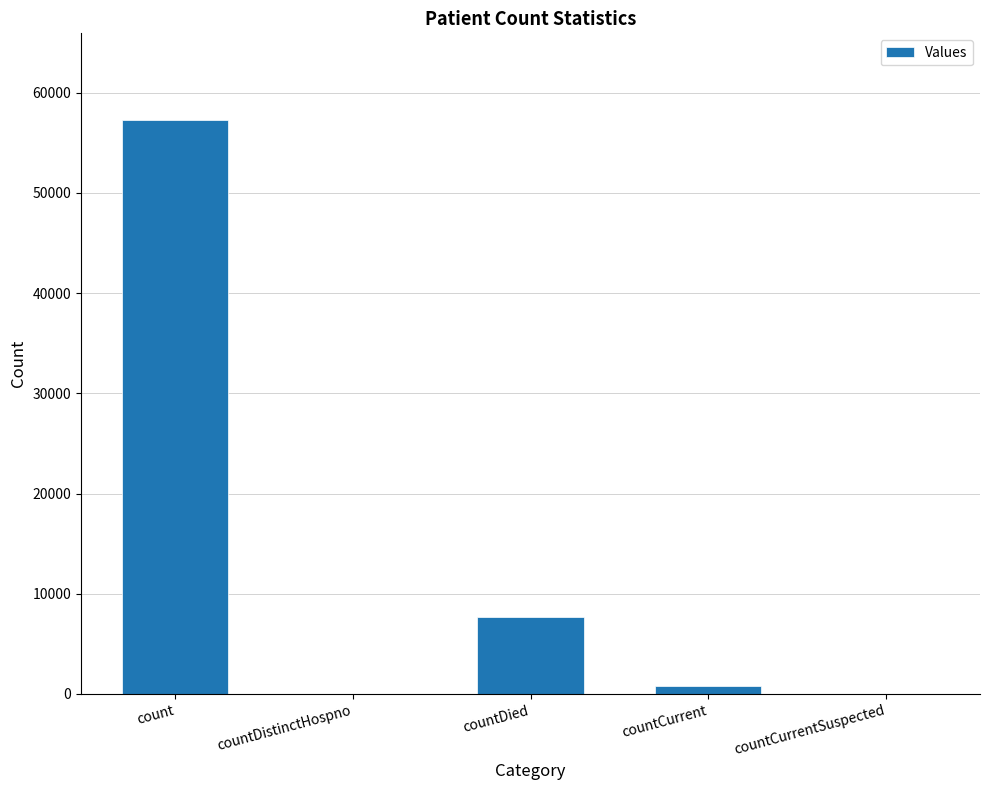

What is the change in value from count to countDistinctHospno?

-57326